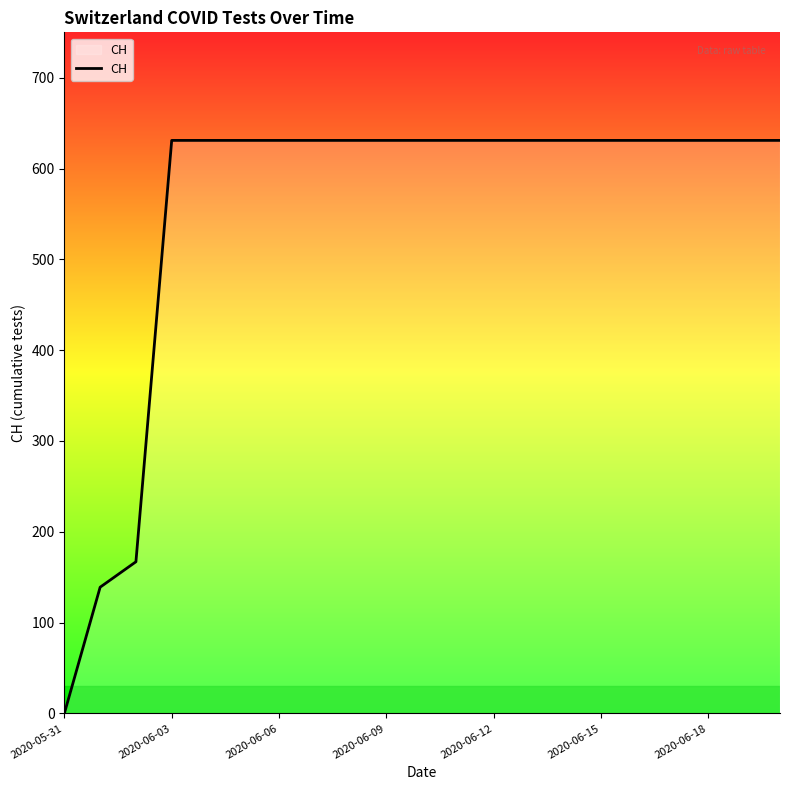

What is the difference between the second highest and minimum values?

631